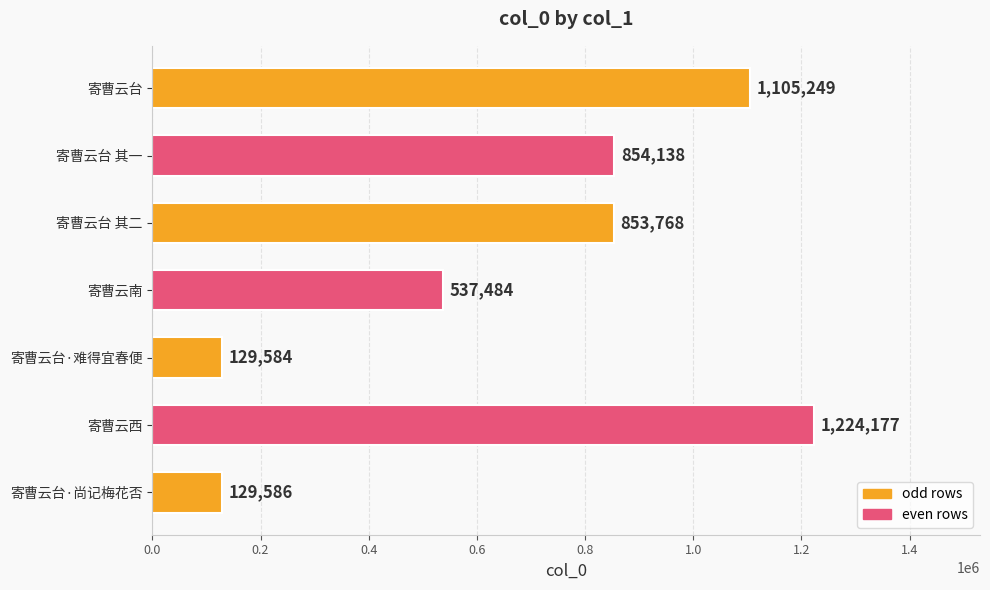

Where is the data nearest to the value 676880?

寄曹云南